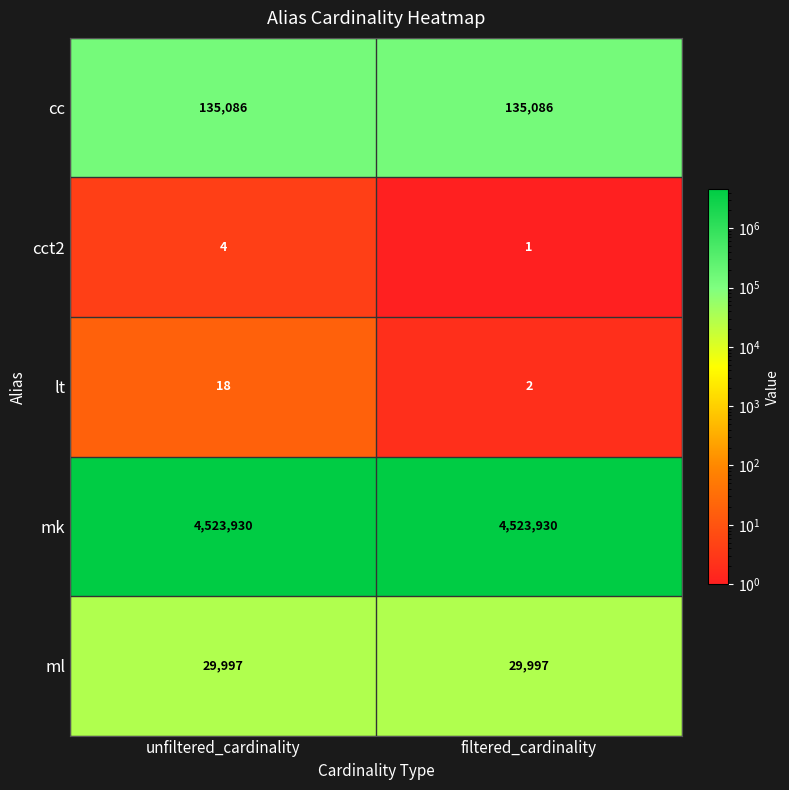

Reading right to left, list all the values displayed in this chart.

cc: 135086	135086
cct2: 1	4
lt: 2	18
mk: 4523930	4523930
ml: 29997	29997